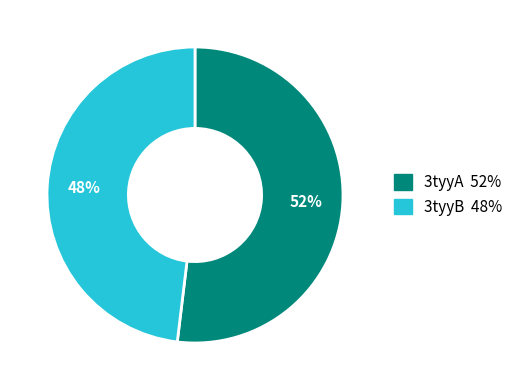

Approximately how many times larger is the value at 3tyyA compared to 3tyyB?

1.1